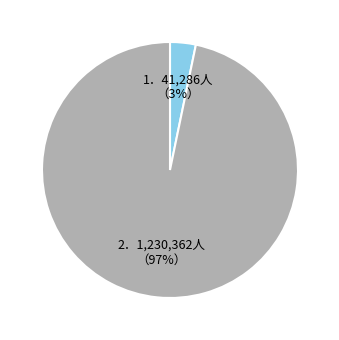

To the nearest percent, what is the difference between the largest and smallest slice percentages?

94%